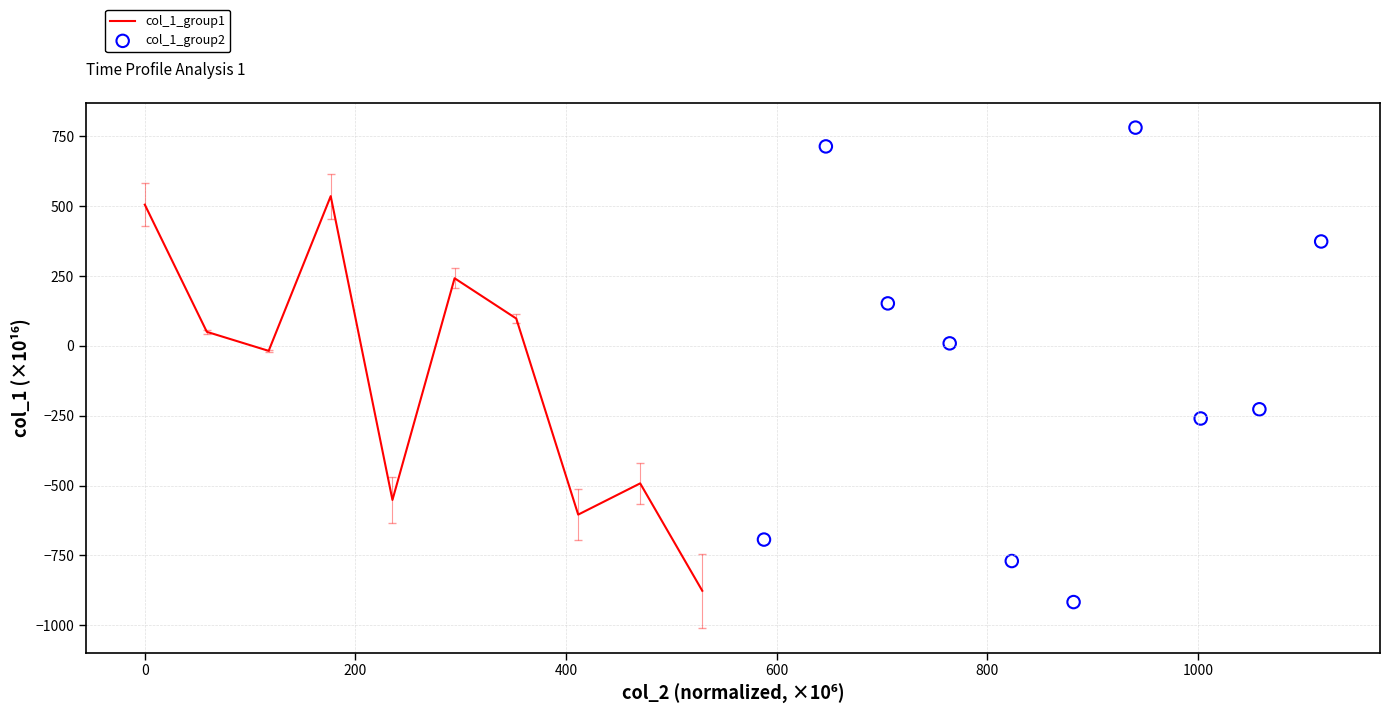

Is the value of col_1_group1 at 0 greater than the value of col_1_group2 at 600?

Yes